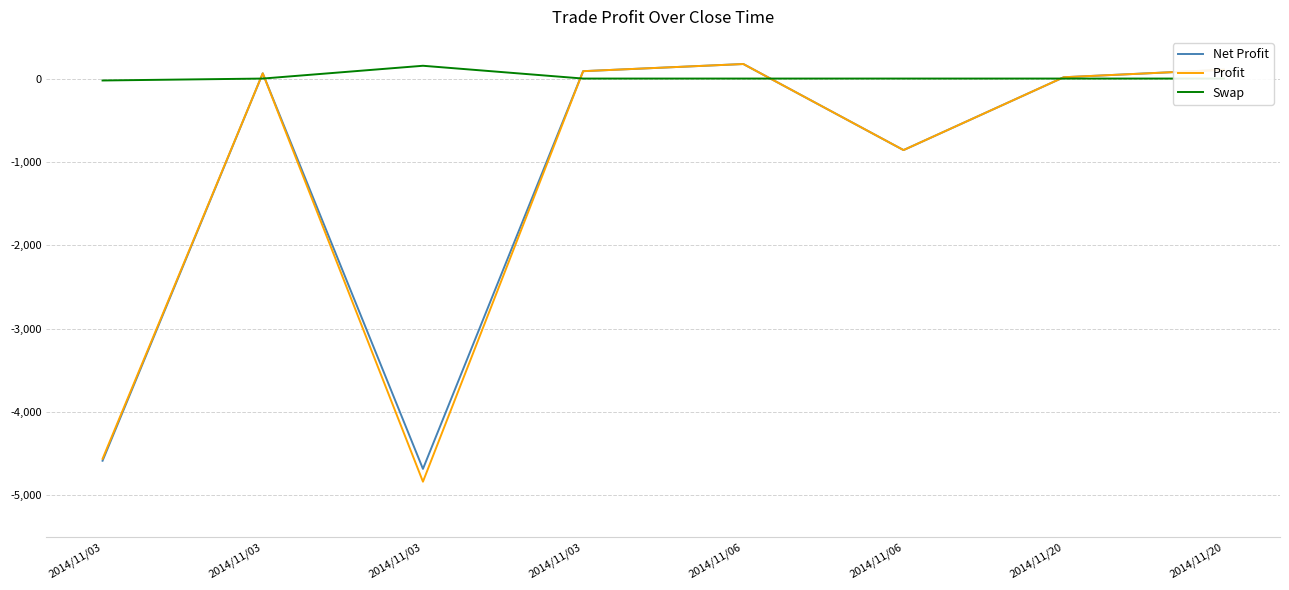

True or false: Net Profit and Profit intersect in this chart.

False